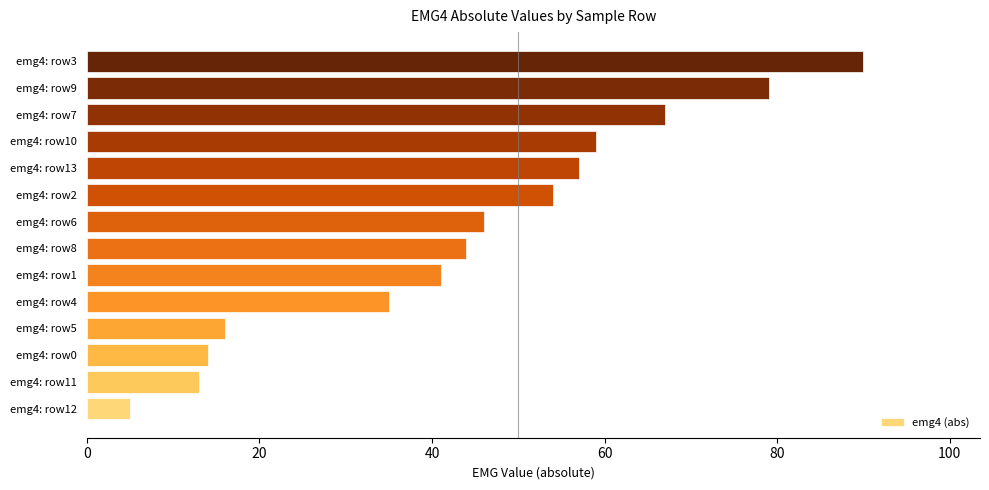

What is the change in value from emg4: row1 to emg4: row3?

+49